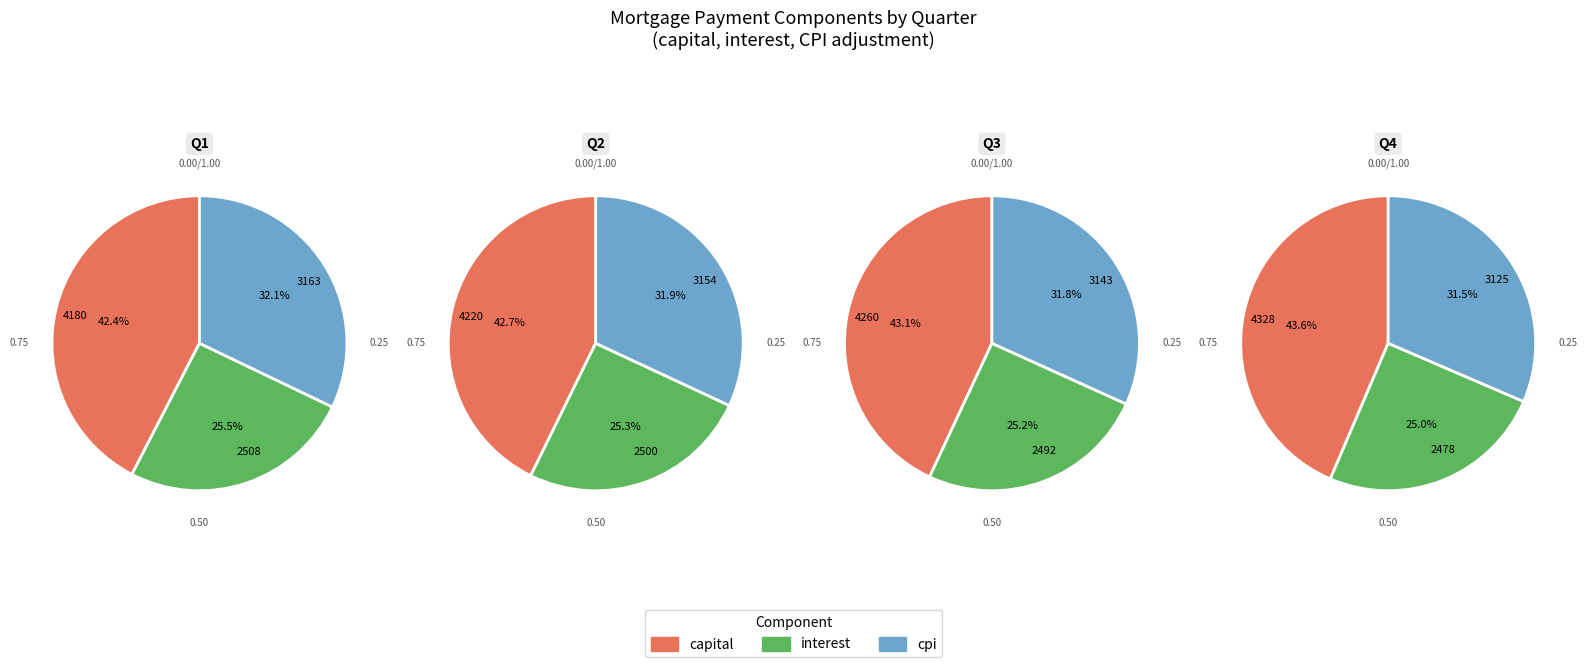

Which series has the largest range (max minus min)?

capital